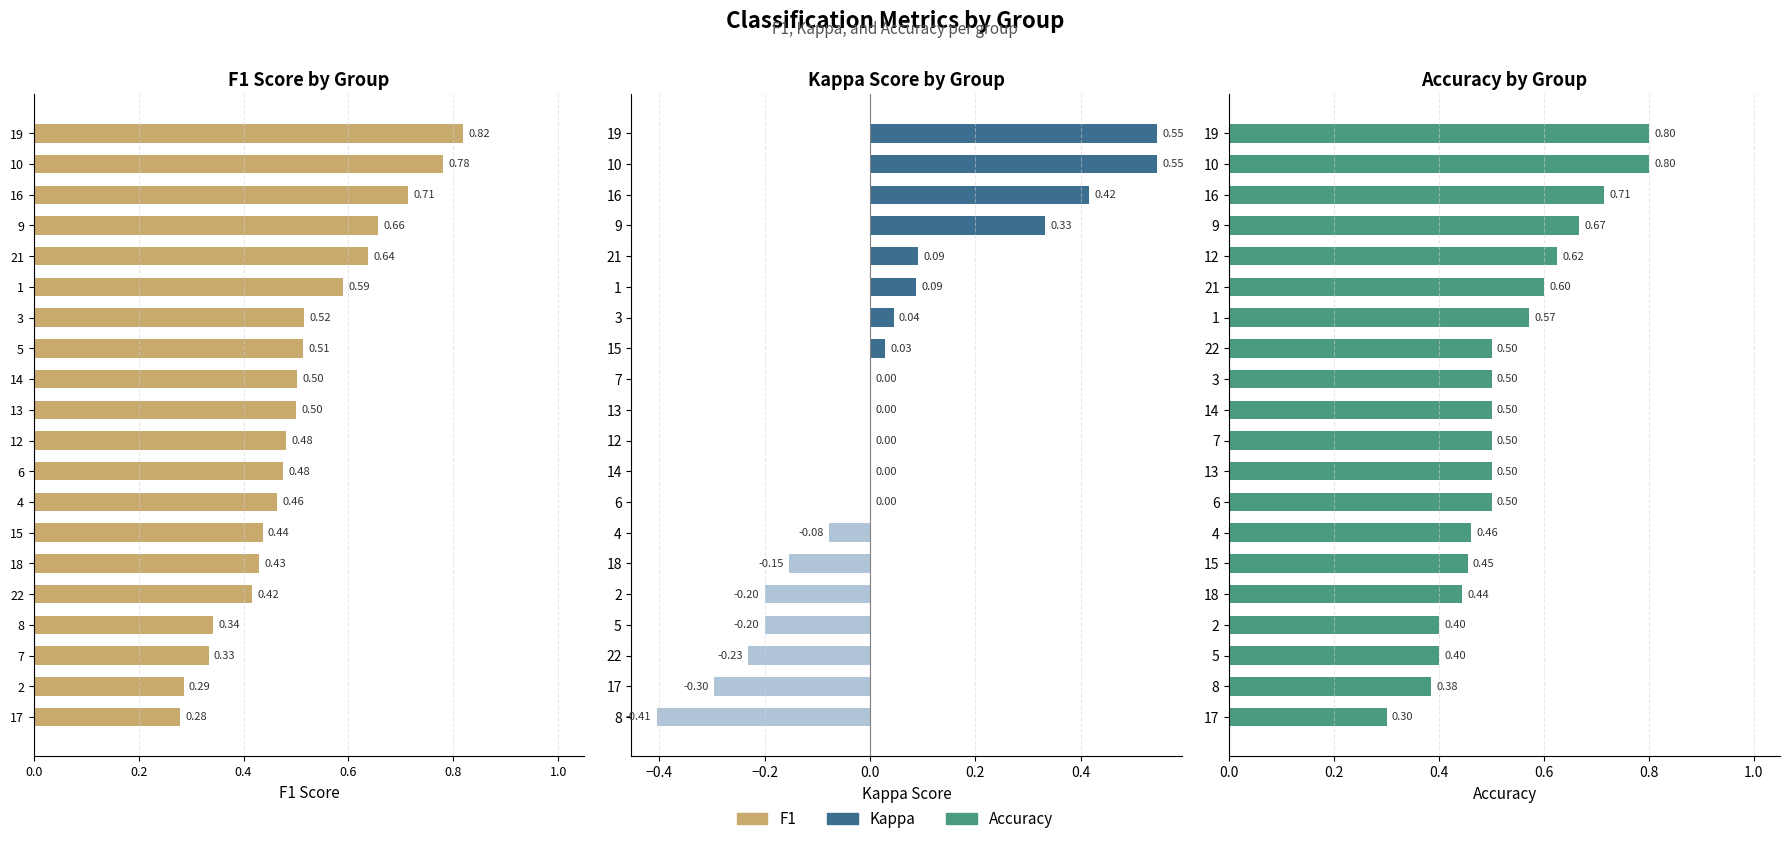

Which series has the largest total across all categories?

accuracy